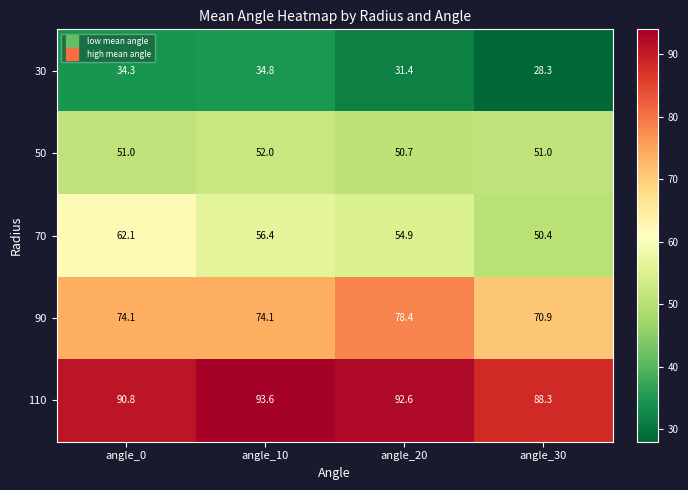

What is the greatest value displayed?

93.6